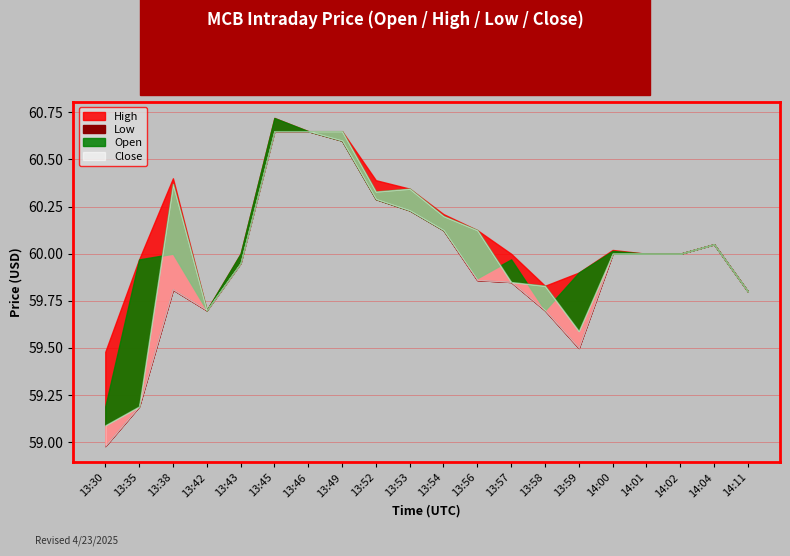

What position from the right is 13:54?

10